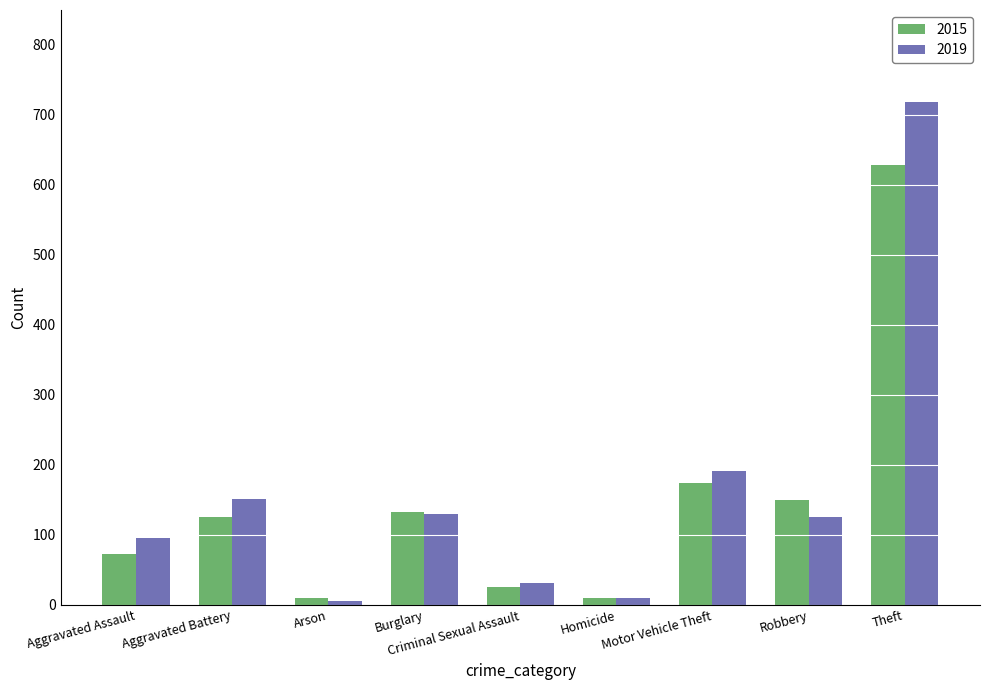

Where is 2019 nearest to the value 362?

Motor Vehicle Theft